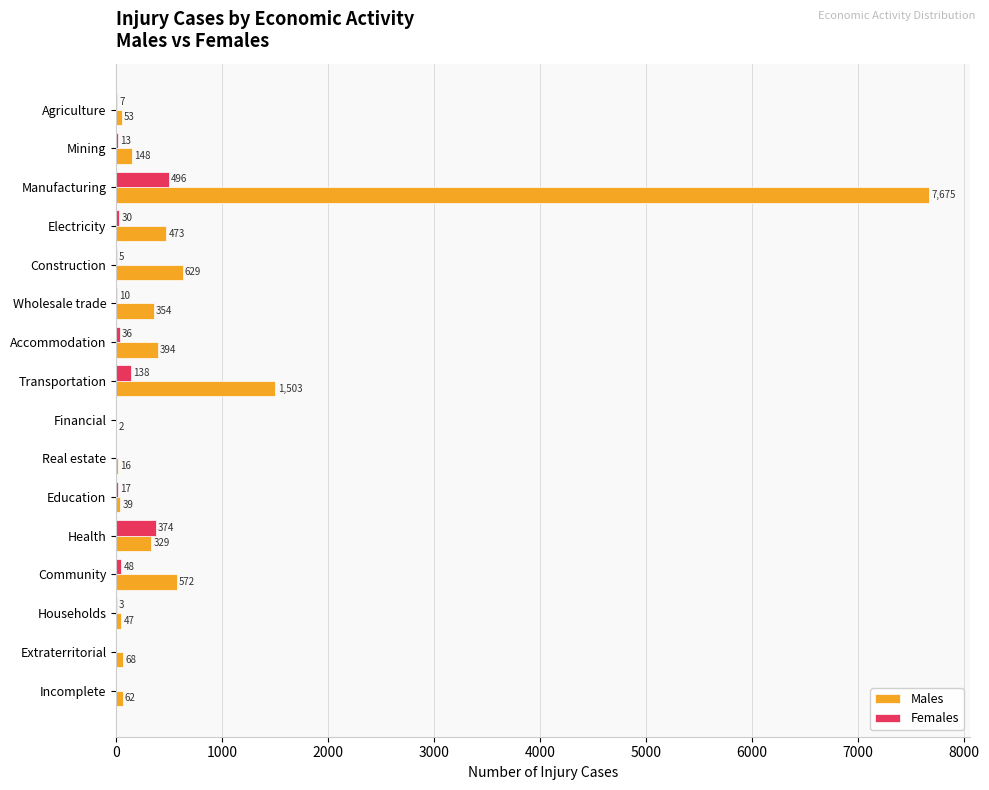

Is it true that Males equals 53 at Agriculture?

True